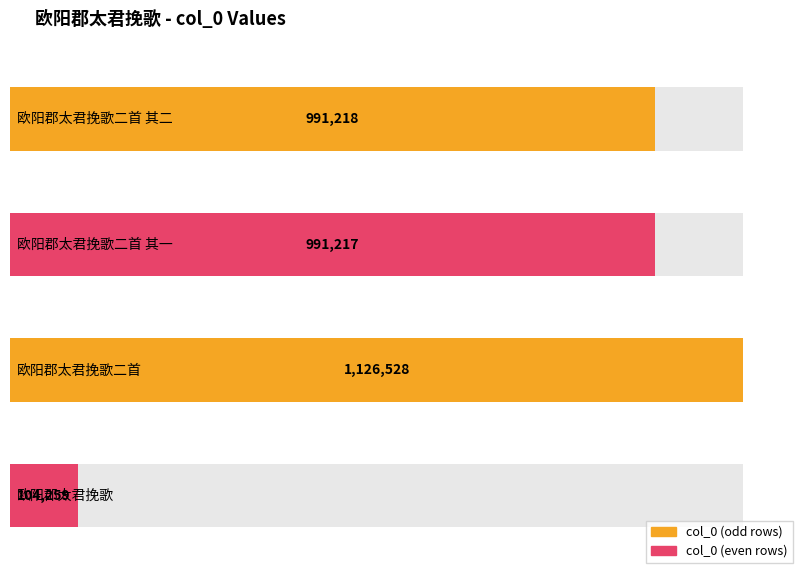

What is the ratio of the value at 欧阳郡太君挽歌二首 其二 to the value at 欧阳郡太君挽歌?

9.5